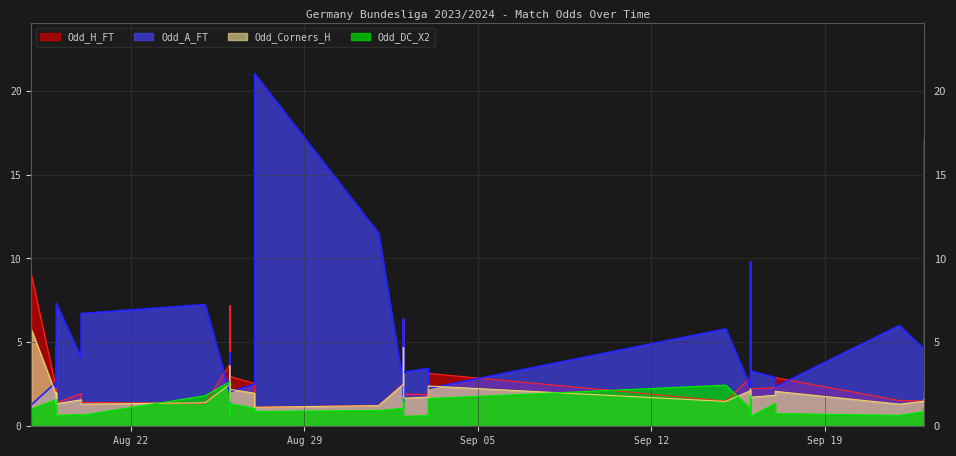

Which series ends up on top after the final intersection of Odd_Corners_H and Odd_A_FT?

Odd_A_FT